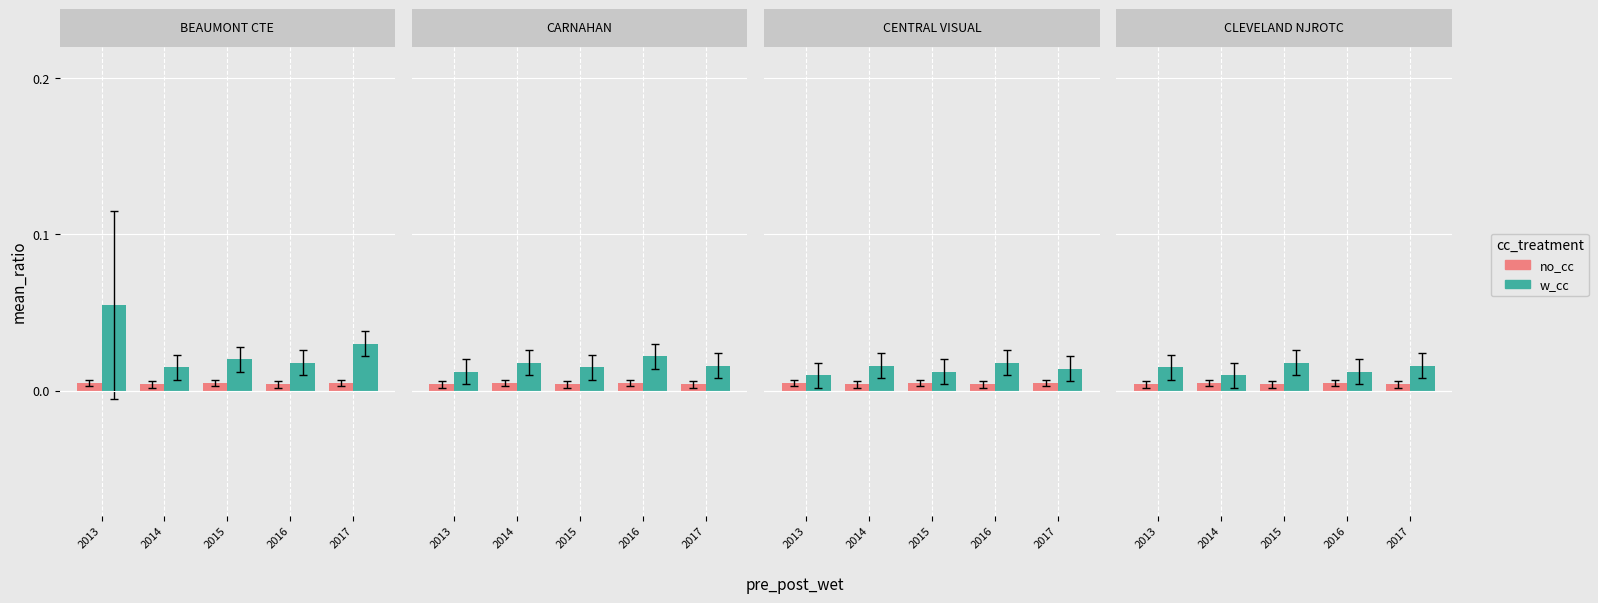

Rank the series by their average value, from highest to lowest.

w_cc, no_cc